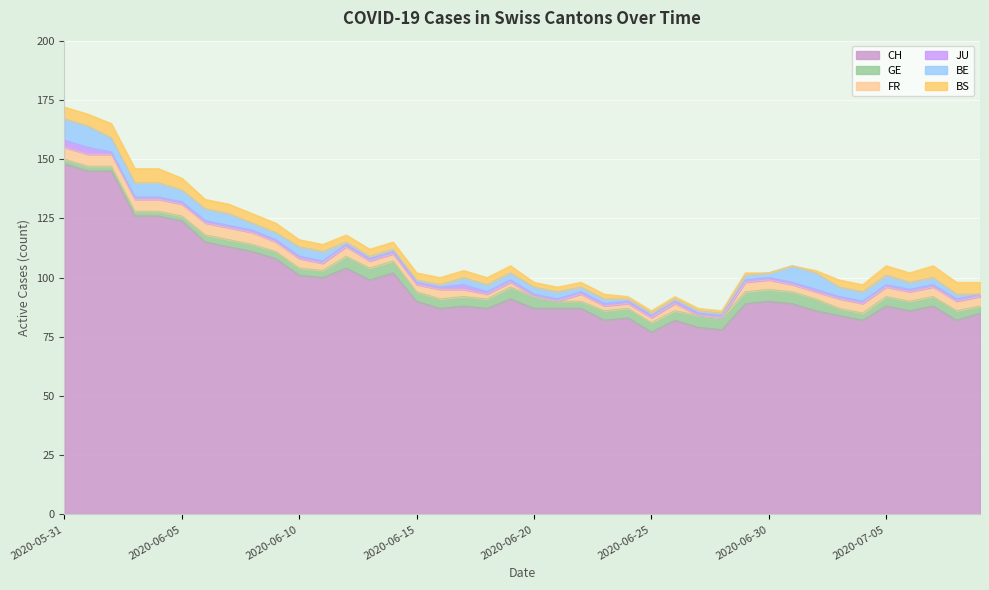

Which category has the highest value across all series?

2020-05-31